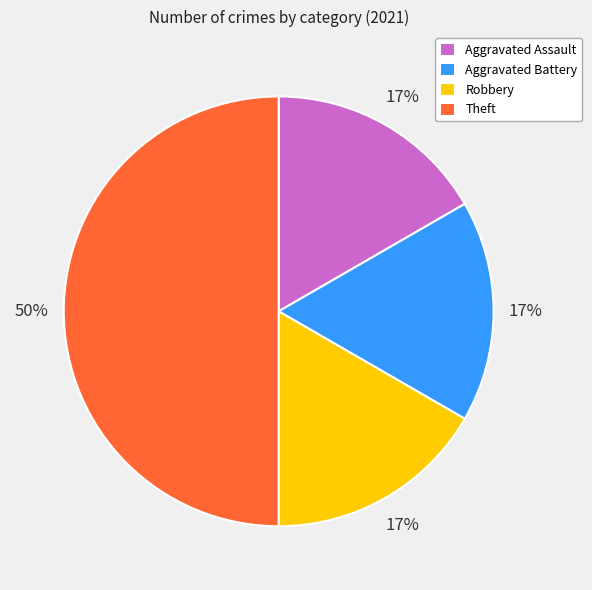

Combined, do Theft and Aggravated Assault account for over 50%?

Yes